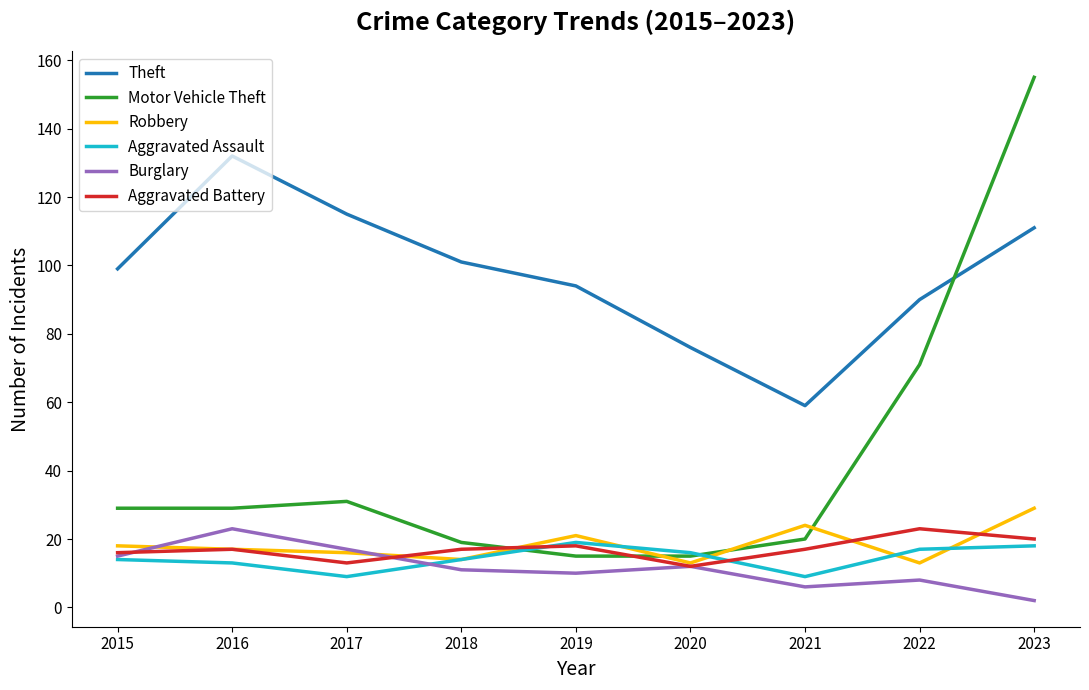

Which category has the highest value in the Robbery series?

2023